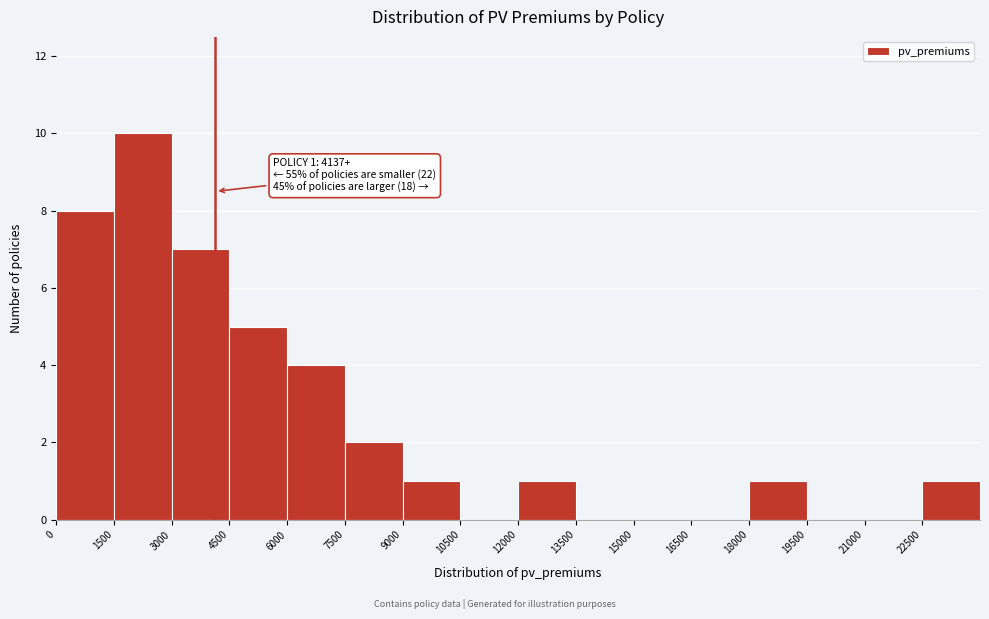

Over which range of the x-axis is the bar tallest?

1500 to 3000